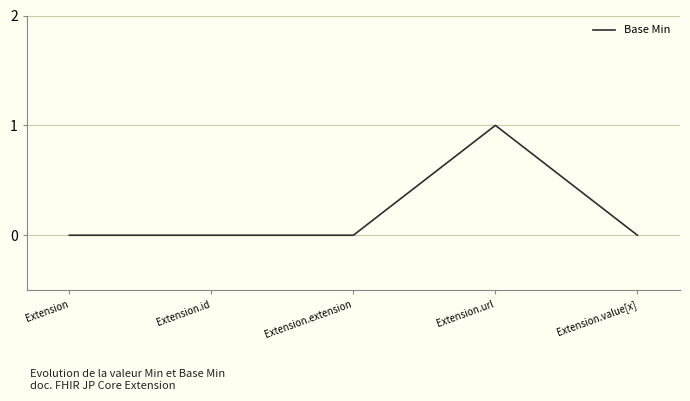

What position from the left is Extension?

1